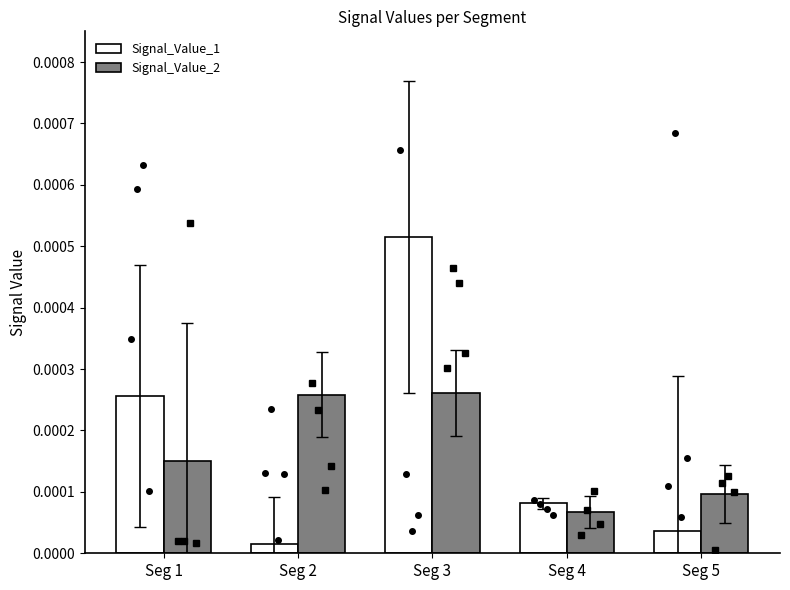

At which category is the sum across all series the highest?

Seg 3